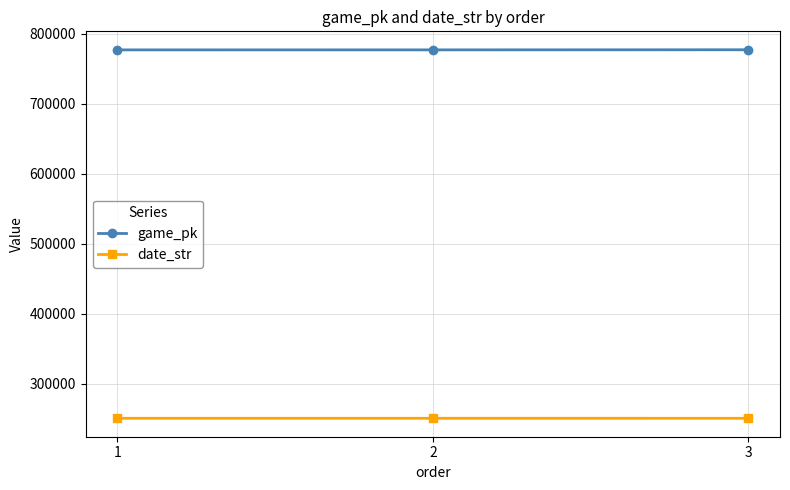

Count the number of categories in the chart.

3